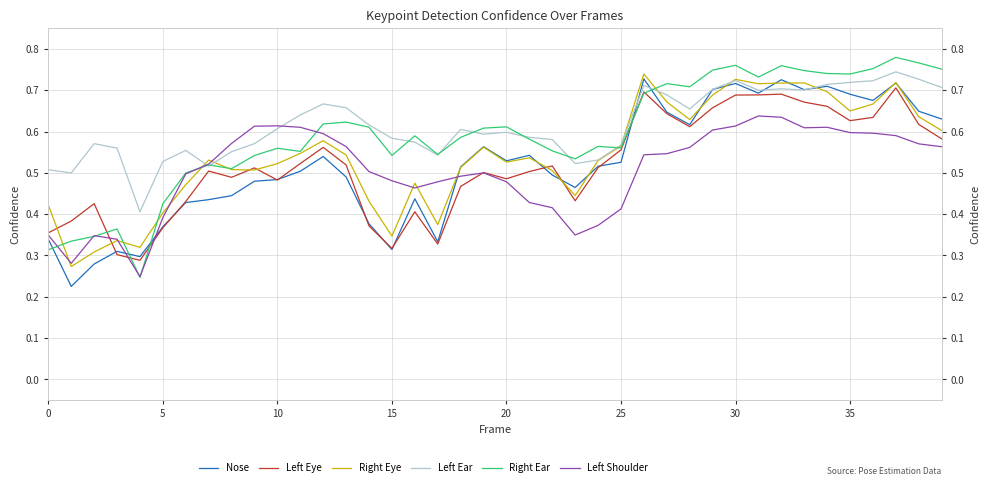

Rank the series at 38 from highest to lowest value.

Right Ear, Left Ear, Nose, Right Eye, Left Eye, Left Shoulder